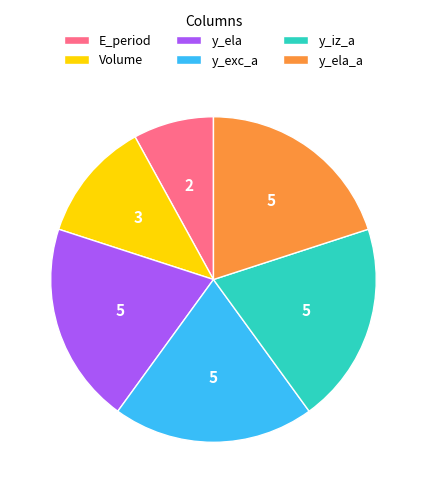

Which has a higher value, Volume or y_ela_a?

y_ela_a